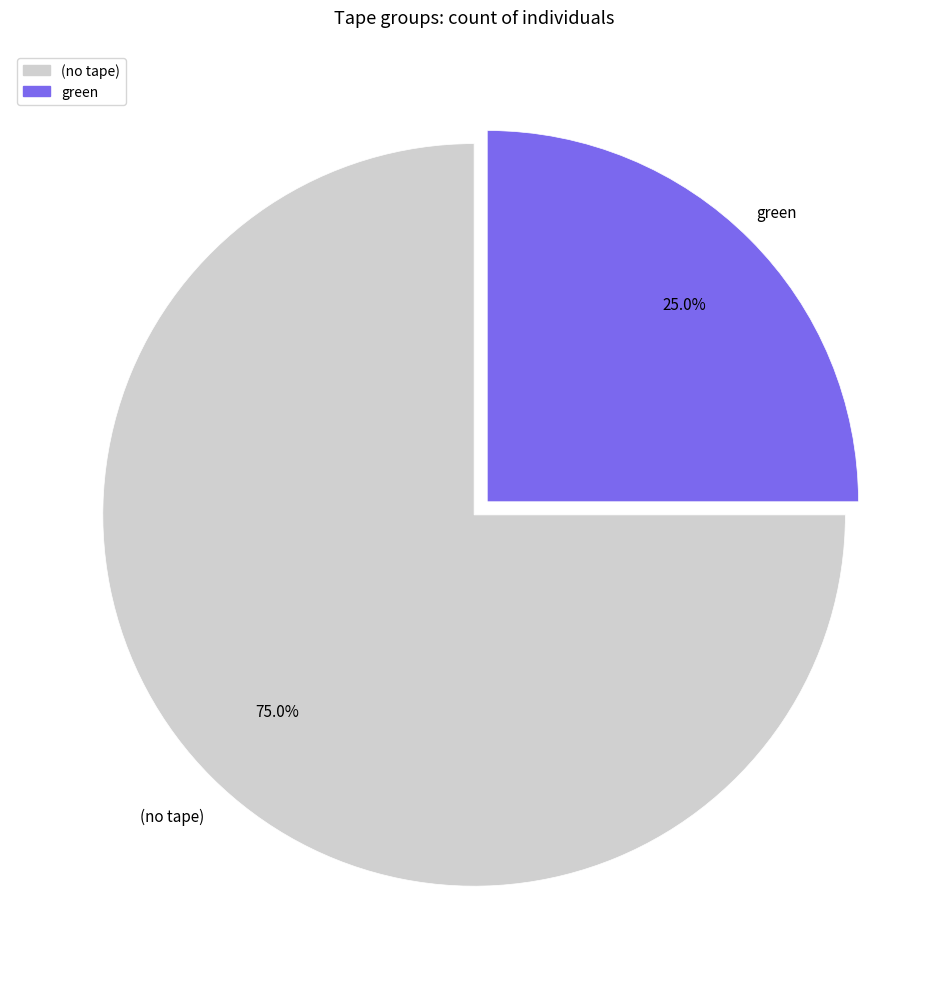

Does any single category account for the majority?

Yes